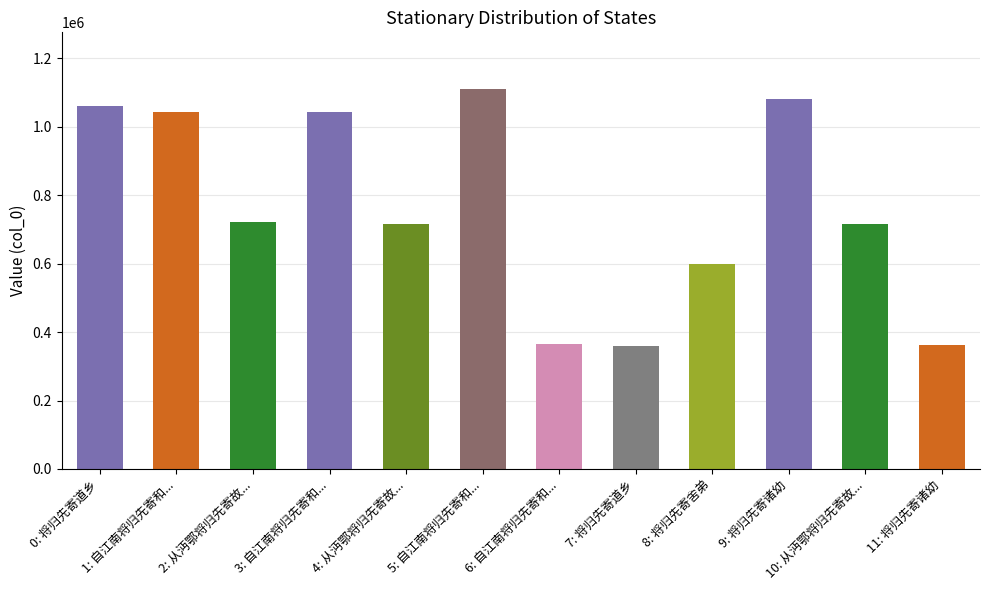

Is it true that the value at 0: 将归先寄道乡 is 1059579?

True